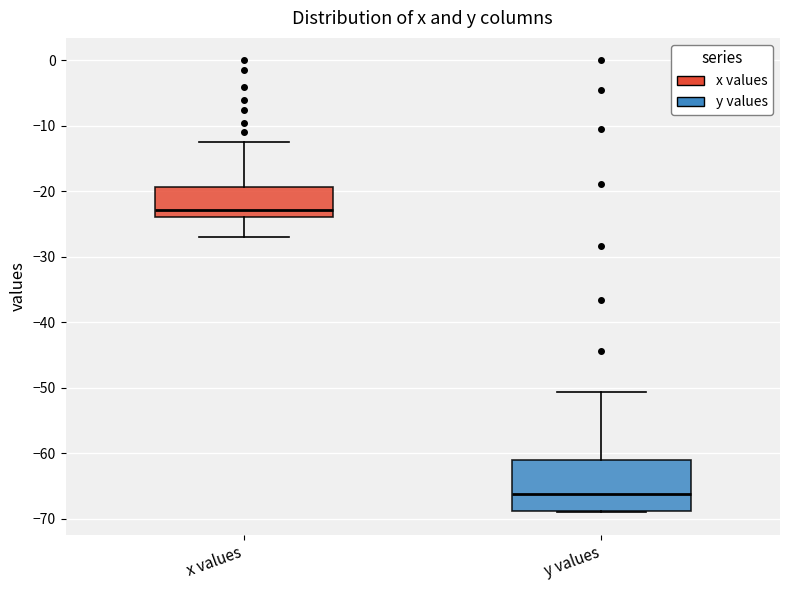

Which box's median line is the lowest?

y values